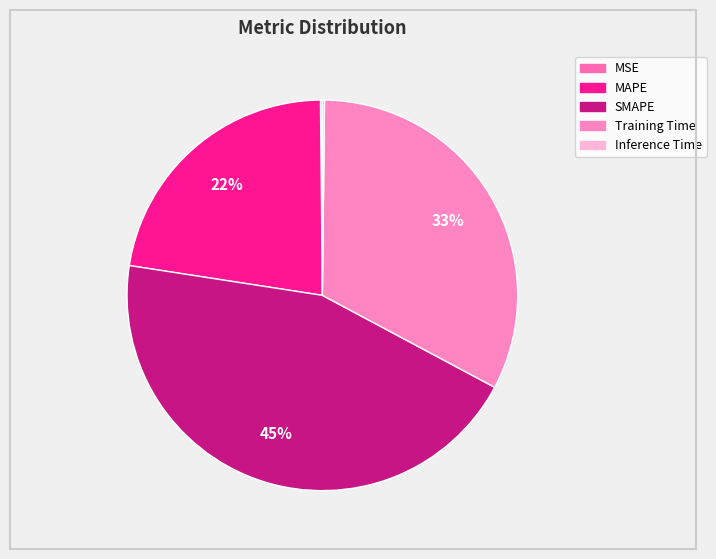

Is MAPE the majority of the pie?

No